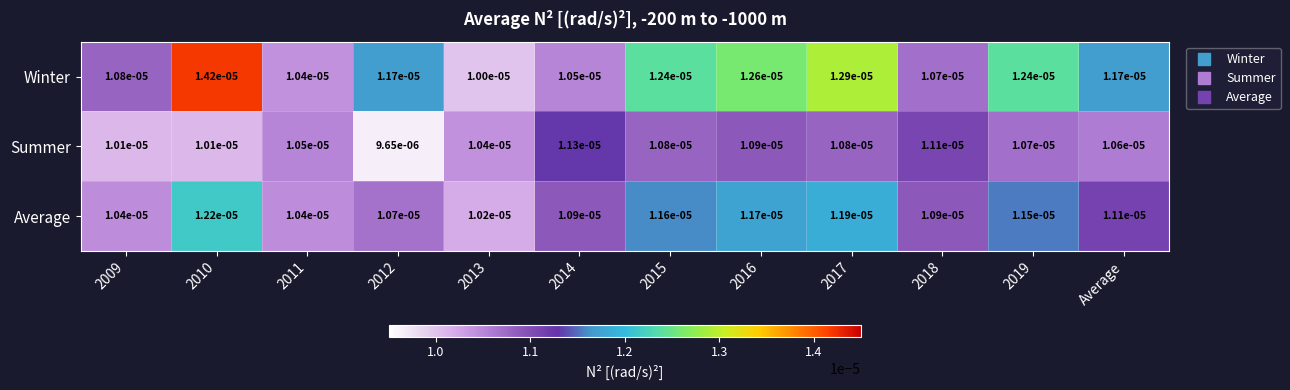

Which series has the widest spread of values?

Winter